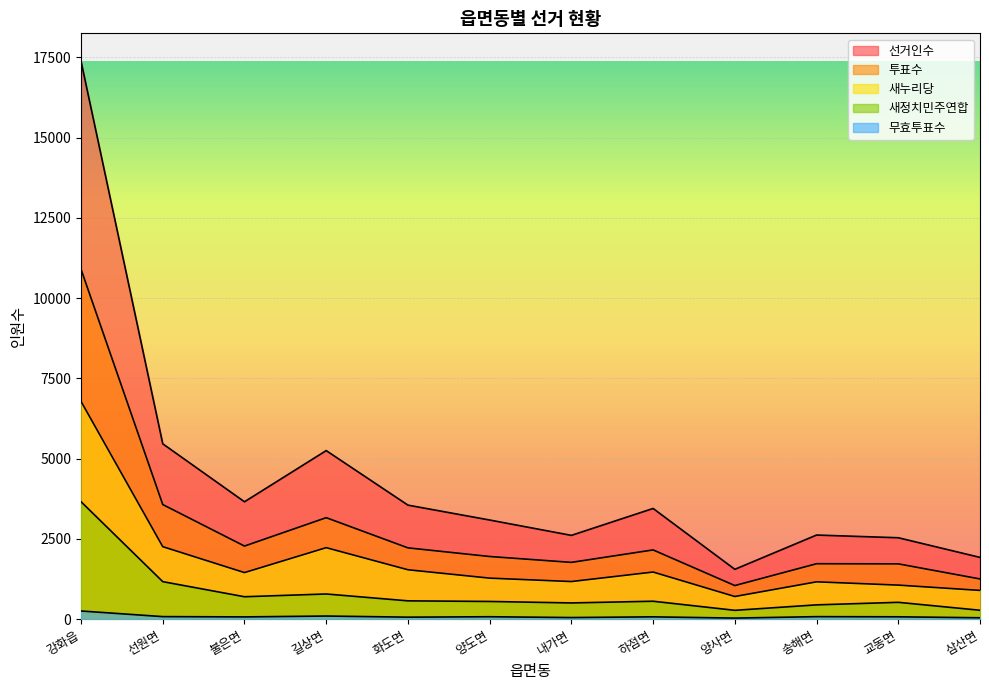

How many interior local peaks does the 새누리당 series have?

3